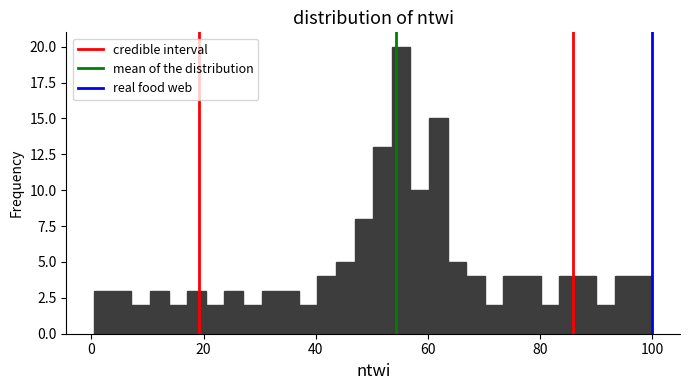

Read against the x-axis, roughly where is the centre of the tallest bar?

56